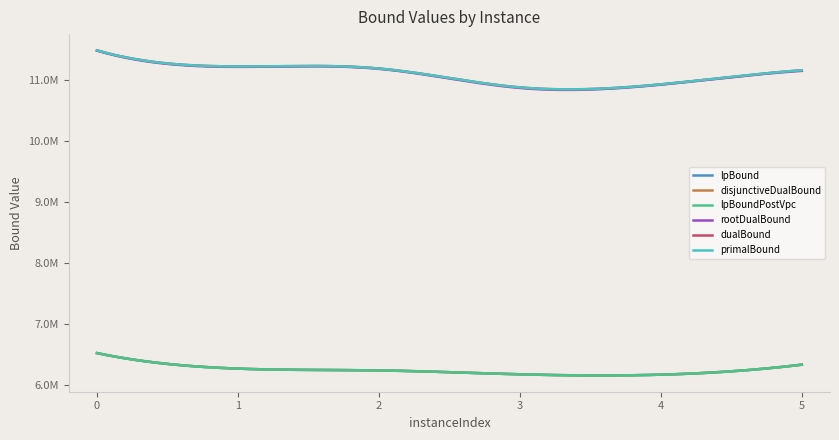

What are all the series names shown in the legend?

lpBound, disjunctiveDualBound, lpBoundPostVpc, rootDualBound, dualBound, primalBound